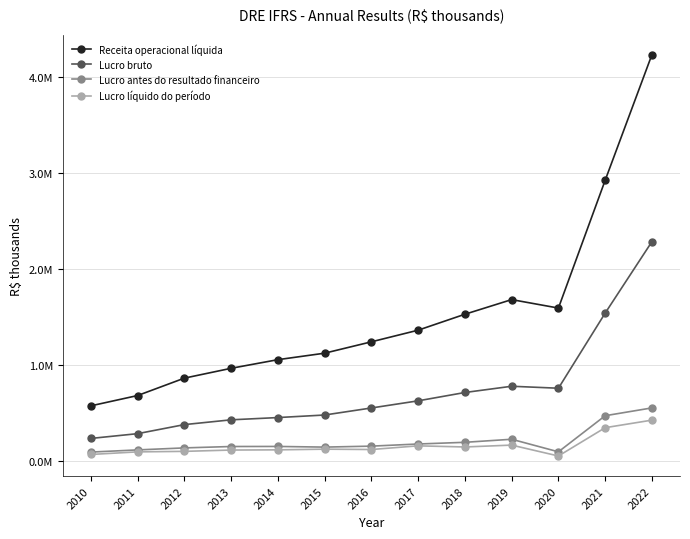

What is the value of the Lucro líquido do período point at the 6th from the left?

119663.0